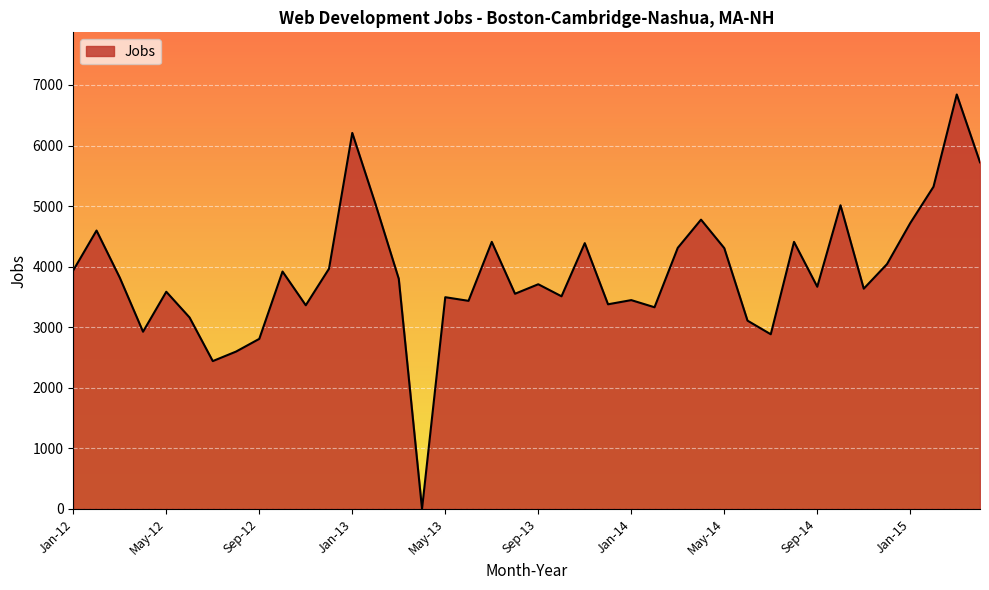

What is the maximum value shown in the chart?

6843